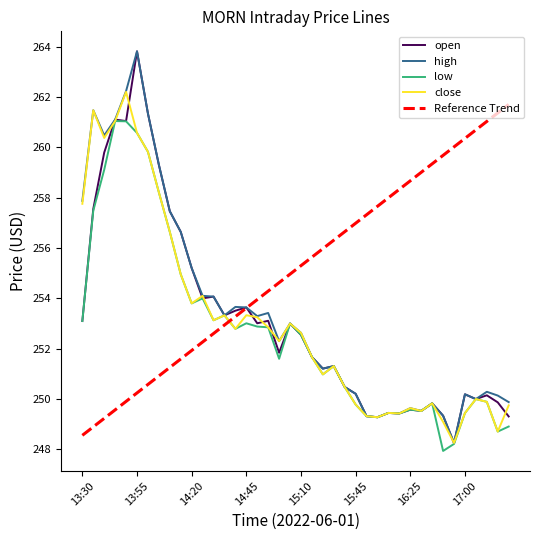

Which series has the widest spread of values?

open